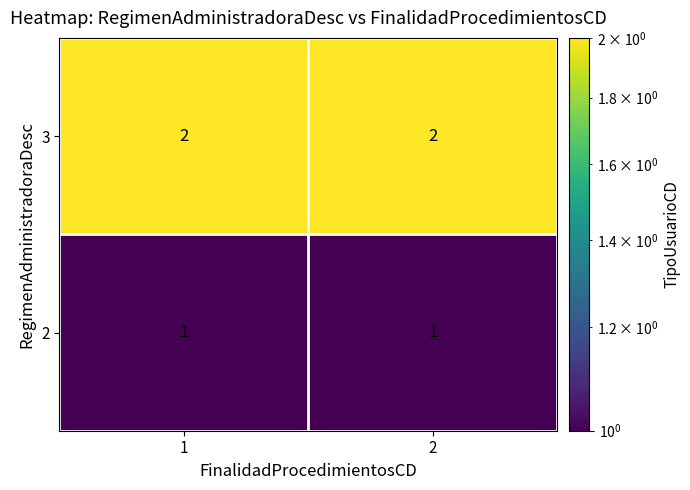

What is the spread (max minus min) of values at 2?

1